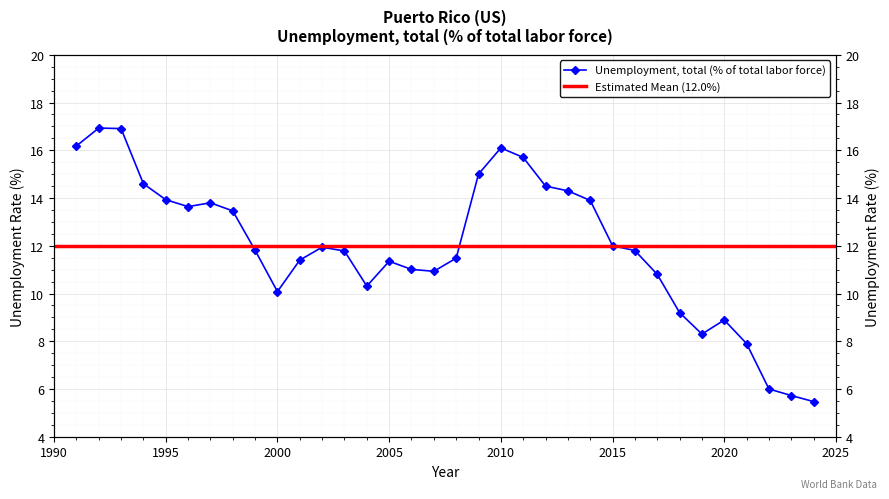

What is the ratio of the value at 1991 to the value at 2011?

1.0